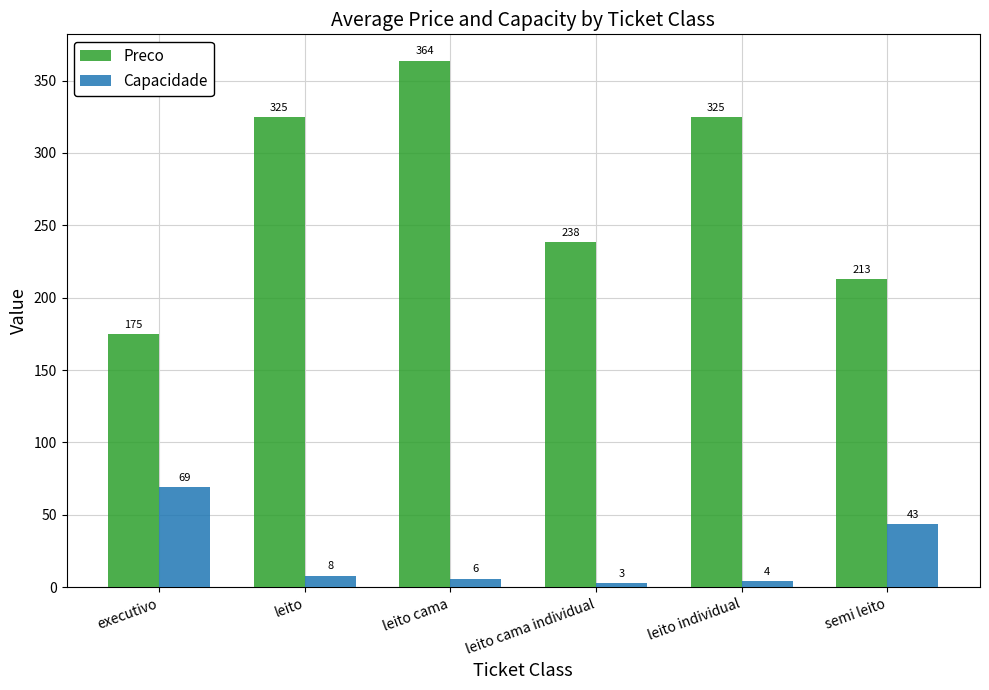

Rank the categories by Capacidade value from highest to lowest.

executivo, semi leito, leito, leito cama, leito individual, leito cama individual